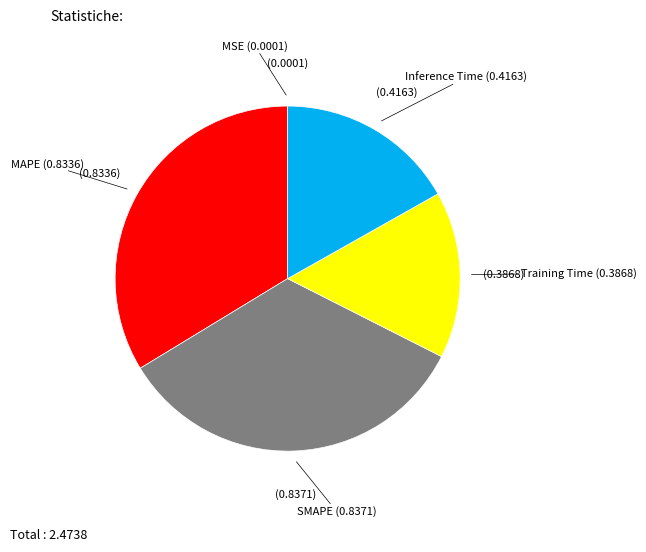

Between Training Time and SMAPE, which is larger?

SMAPE